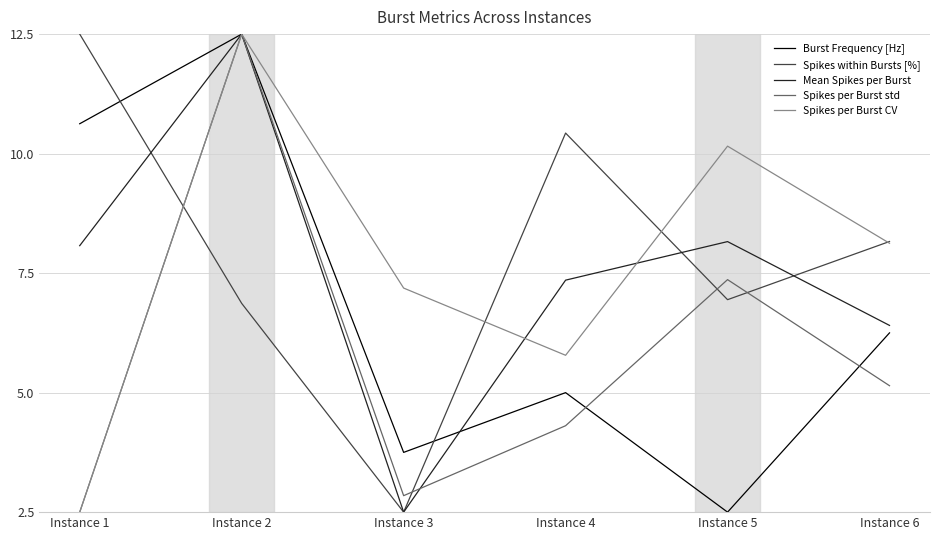

What is the difference between the highest and lowest values at Instance 6?

3.0